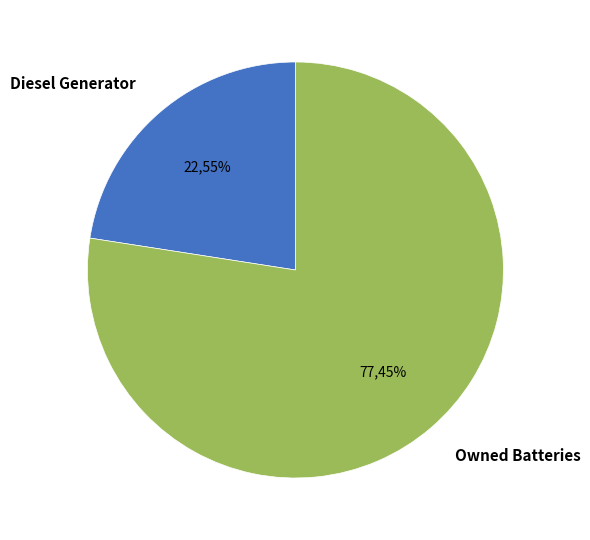

The Owned PV slice represents 0% of the pie. True or false?

True